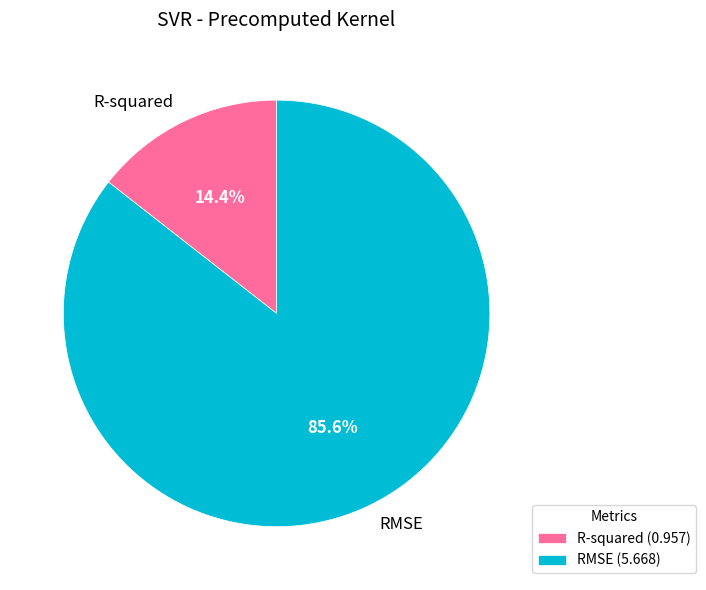

Which slice is the largest?

RMSE